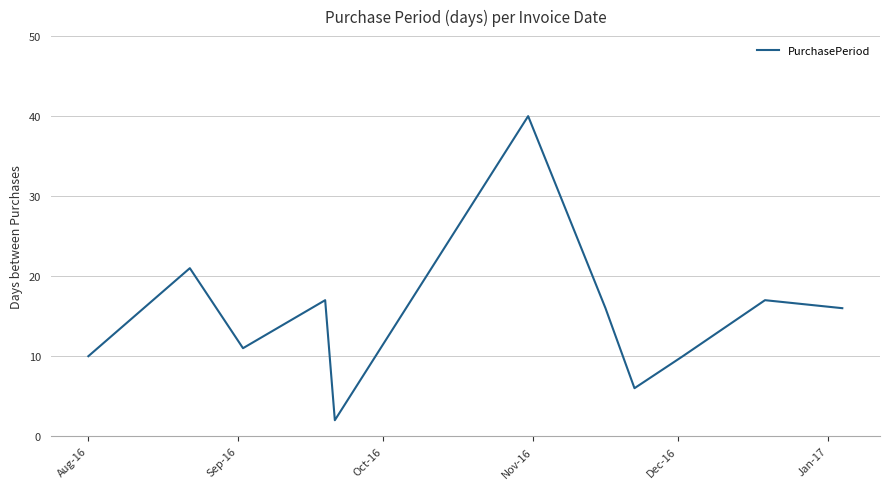

Reading left to right, transcribe all the data shown in this chart.

10	21	11	17	2	40	16	6	10	17	16